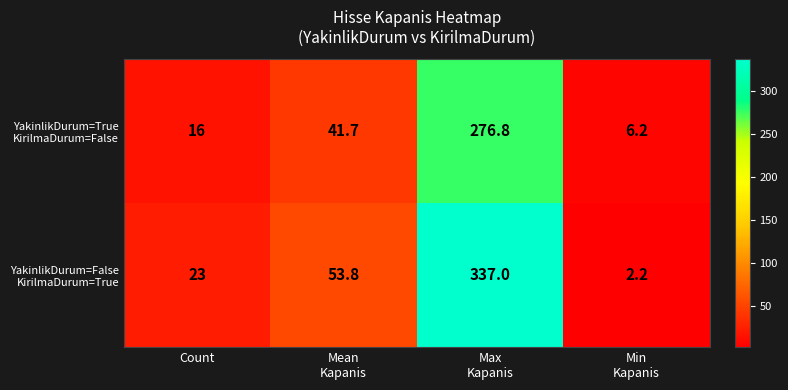

What is the minimum value shown in the chart?

2.2